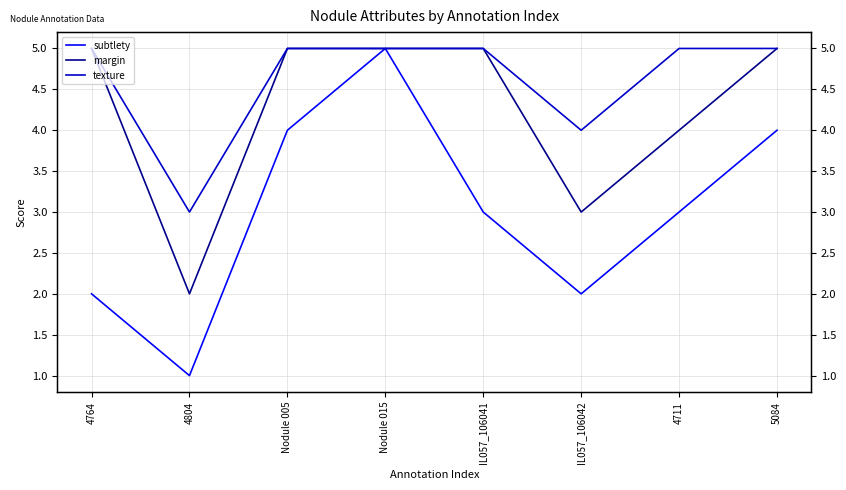

Count the margin values in the range 4 to 5.

6